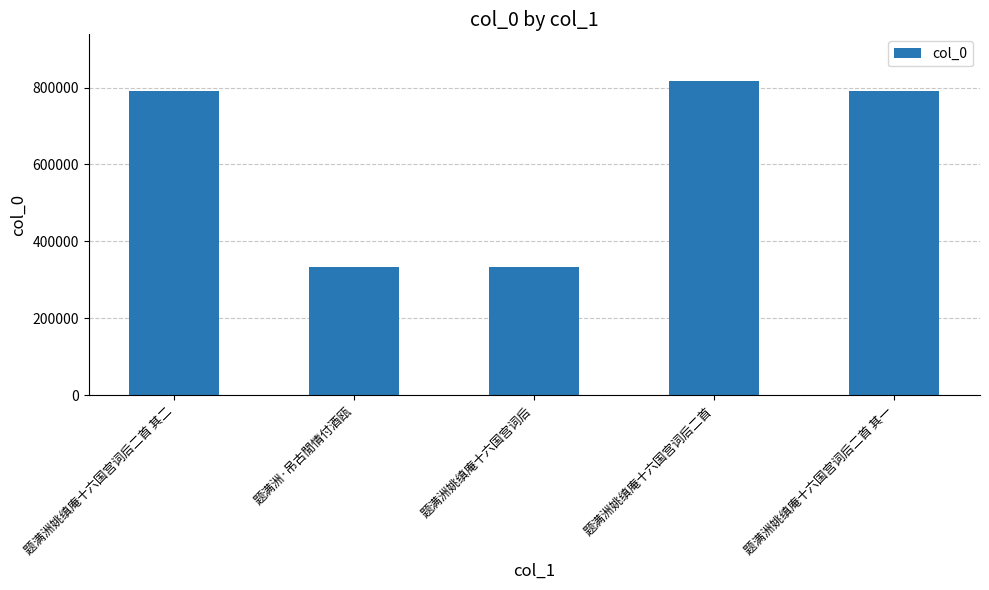

Approximately how many times larger is the value at 题满洲姚缜庵十六国宫词后 compared to 题满洲姚缜庵十六国宫词后二首 其二?

0.4